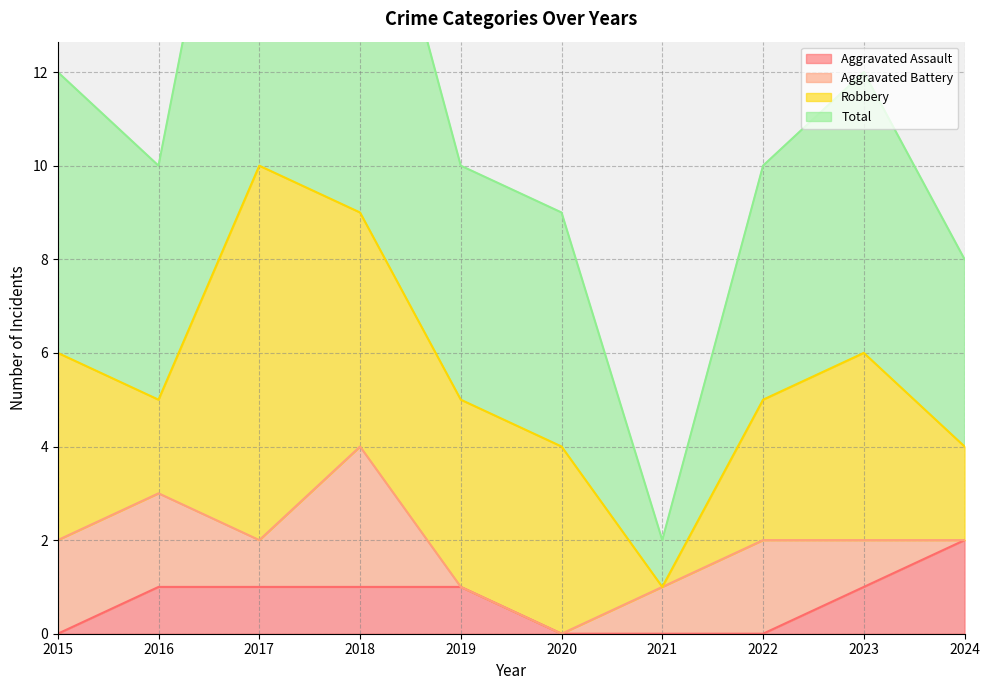

True or false: Aggravated Assault and Total cross at least once.

False